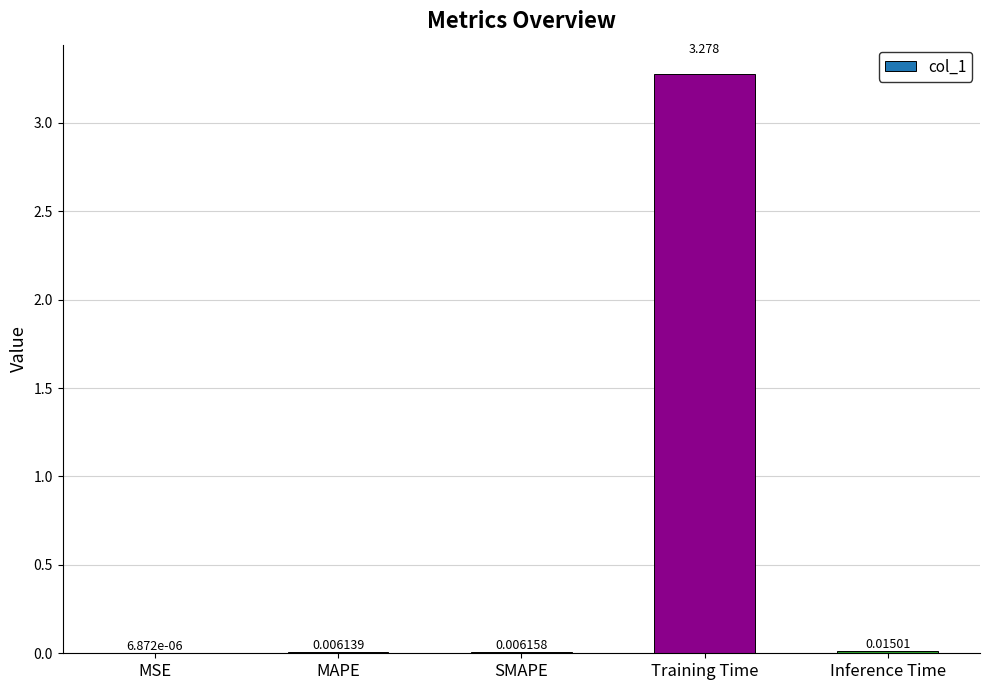

Where is the data nearest to the value 1?

Inference Time